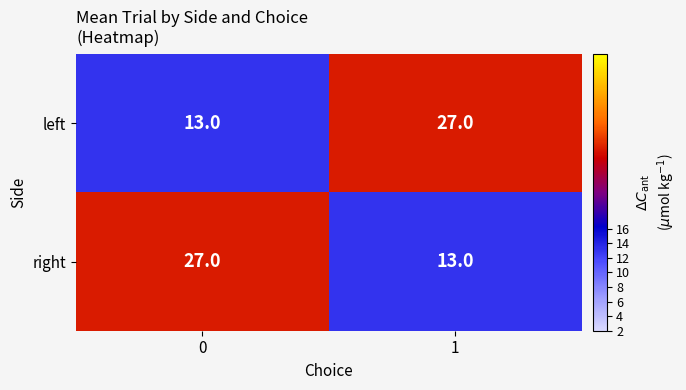

True or false: left has a value of 9 at 1.

False